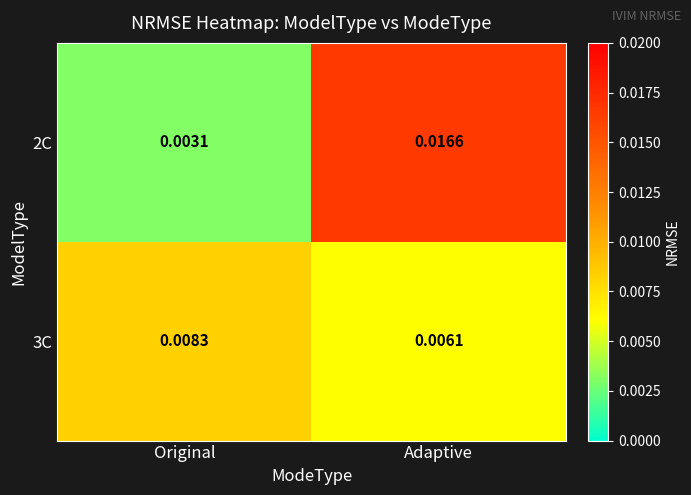

Where is 3C nearest to the value 0?

Adaptive